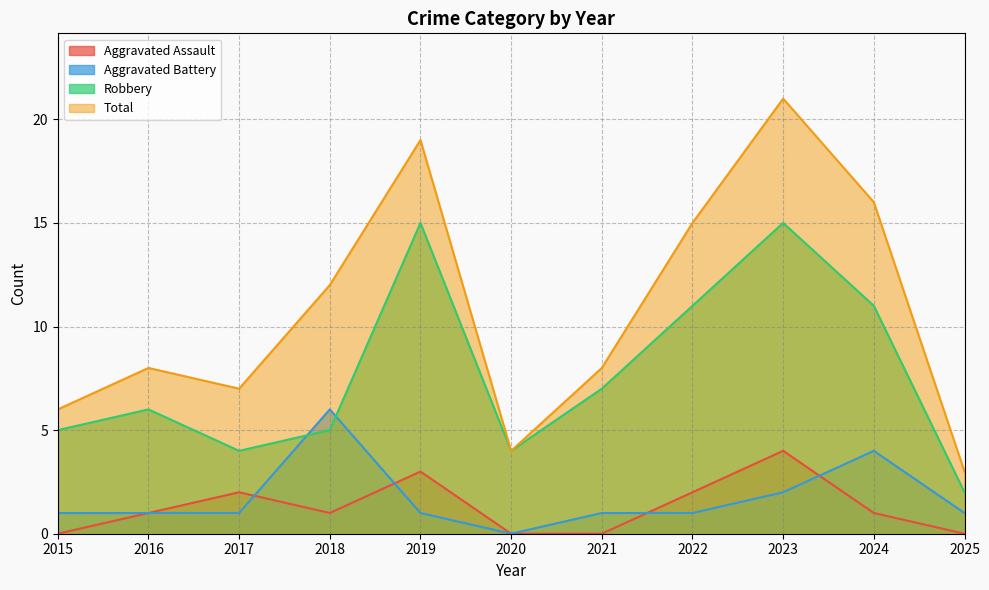

Reading left to right, extract all data points from this chart.

Aggravated Assault: 0	1	2	1	3	0	0	2	4	1	0
Aggravated Battery: 1	1	1	6	1	0	1	1	2	4	1
Robbery: 5	6	4	5	15	4	7	11	15	11	2
Total: 6	8	7	12	19	4	8	15	21	16	3